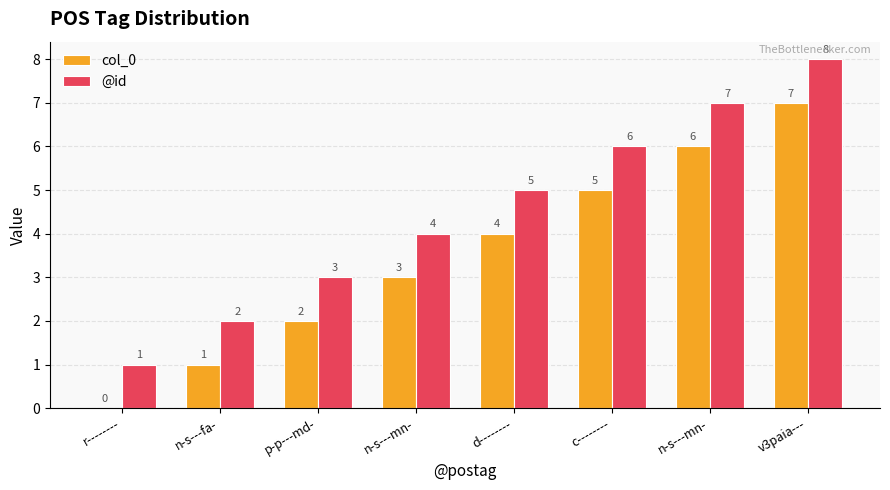

The @id series shows 7 at n-s---mn-. True or false?

True